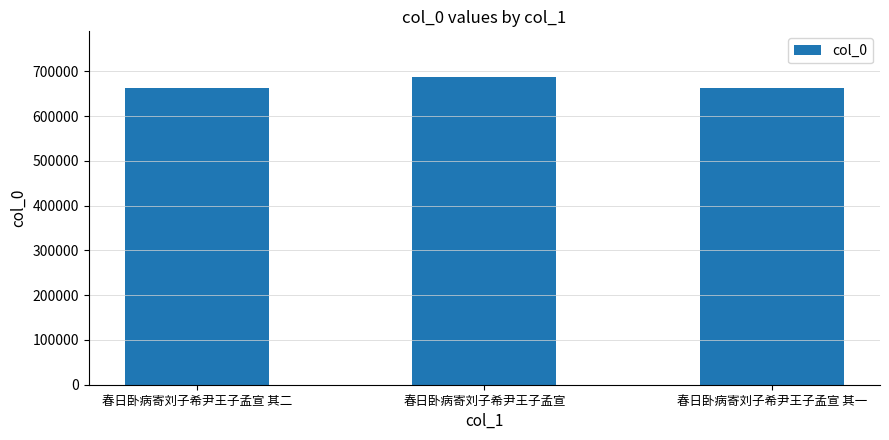

True or false: the data shows 329752 at 春日卧病寄刘子希尹王子孟宣.

False